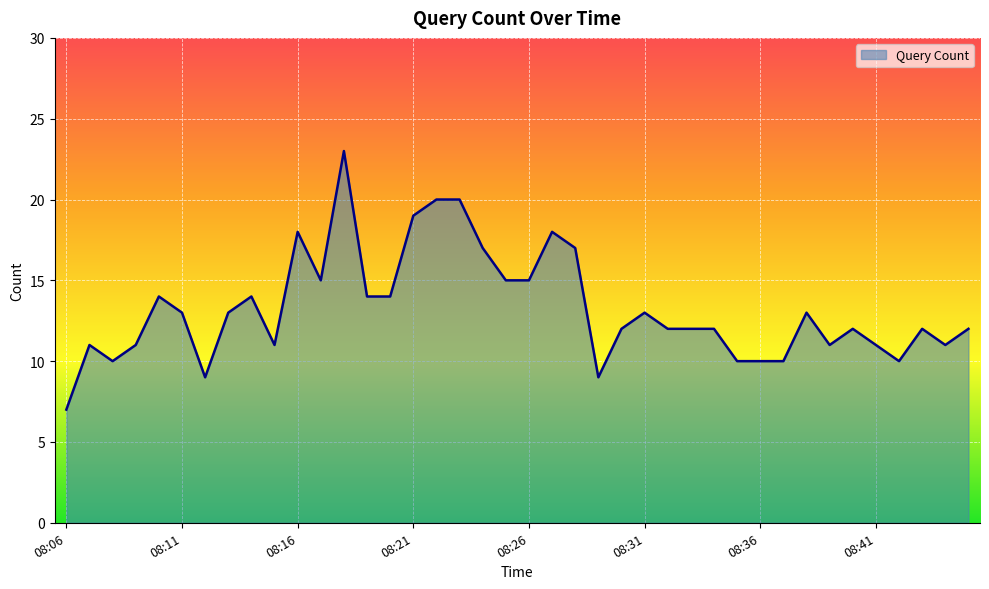

What is the maximum value shown in the chart?

23